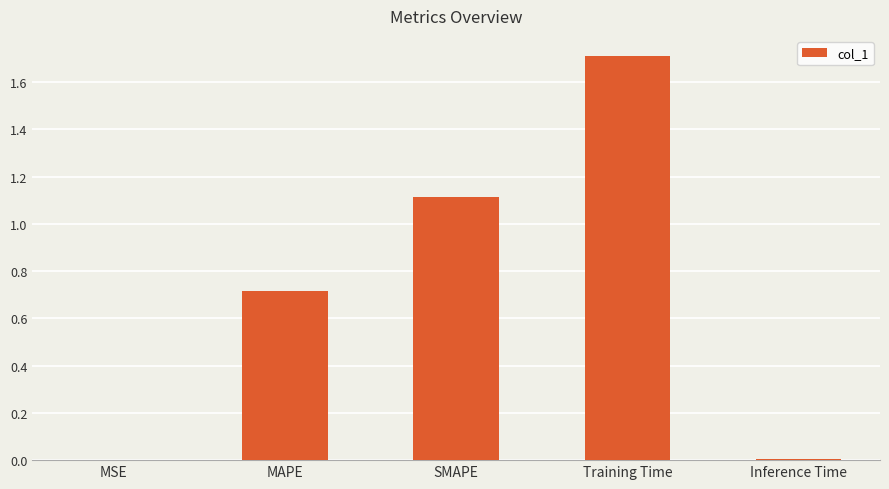

How many distinct data groups are displayed?

1